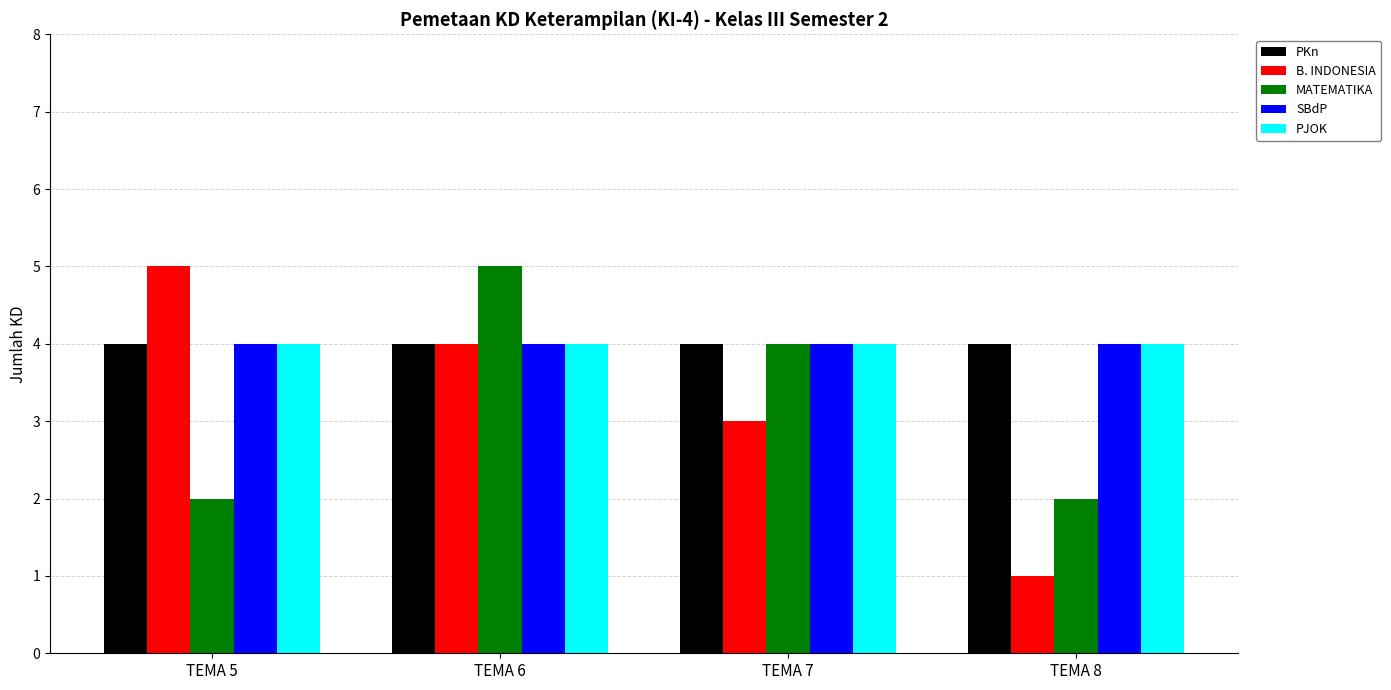

What is the difference between the highest and lowest values at TEMA 6?

1